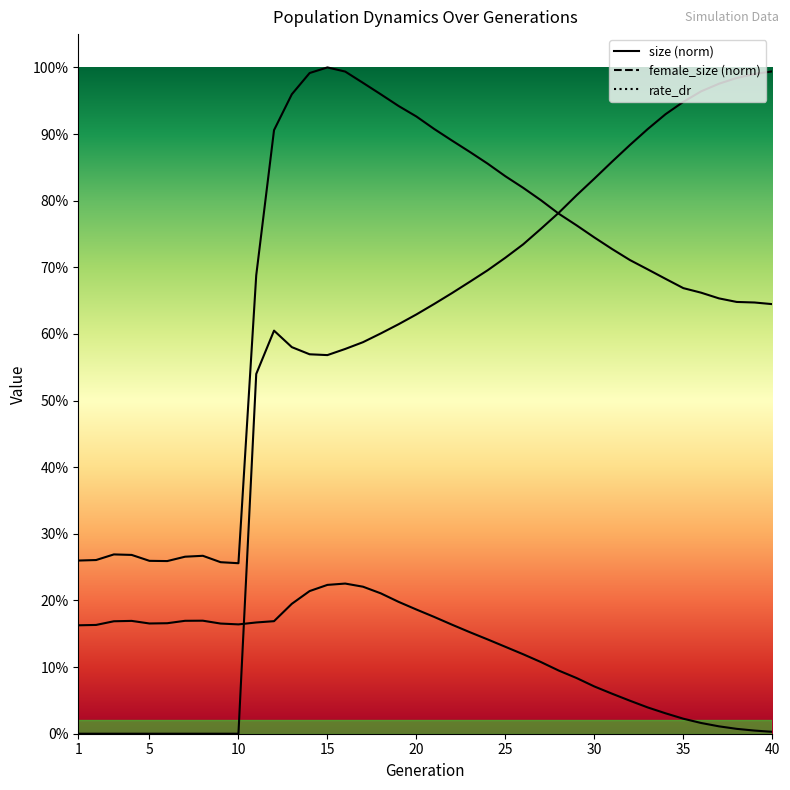

The value of rate_dr at 21 is 0.6. True or false?

True